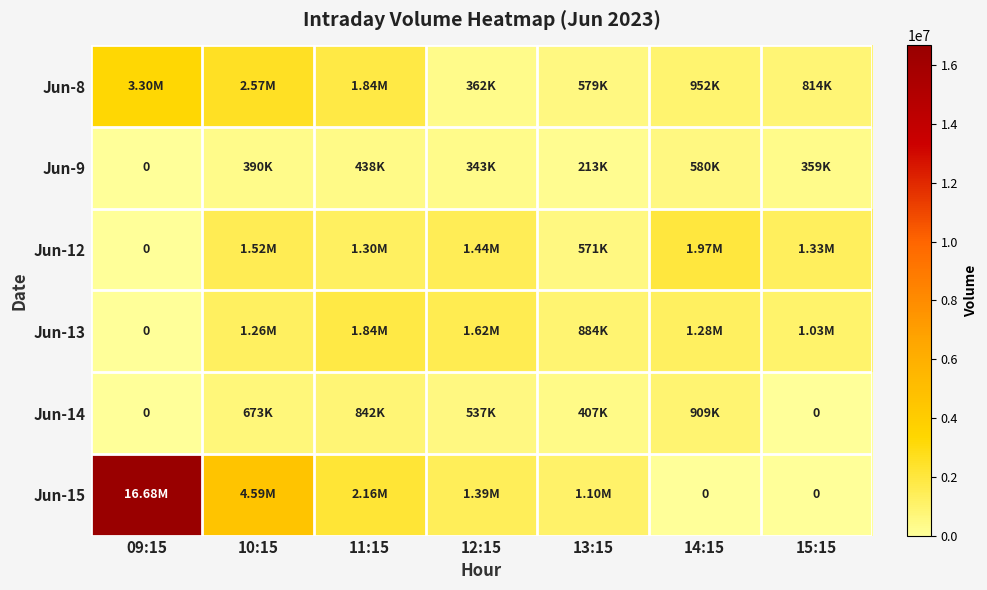

Rank the series at 11:15 from lowest to highest value.

Jun-9, Jun-14, Jun-12, Jun-13, Jun-8, Jun-15